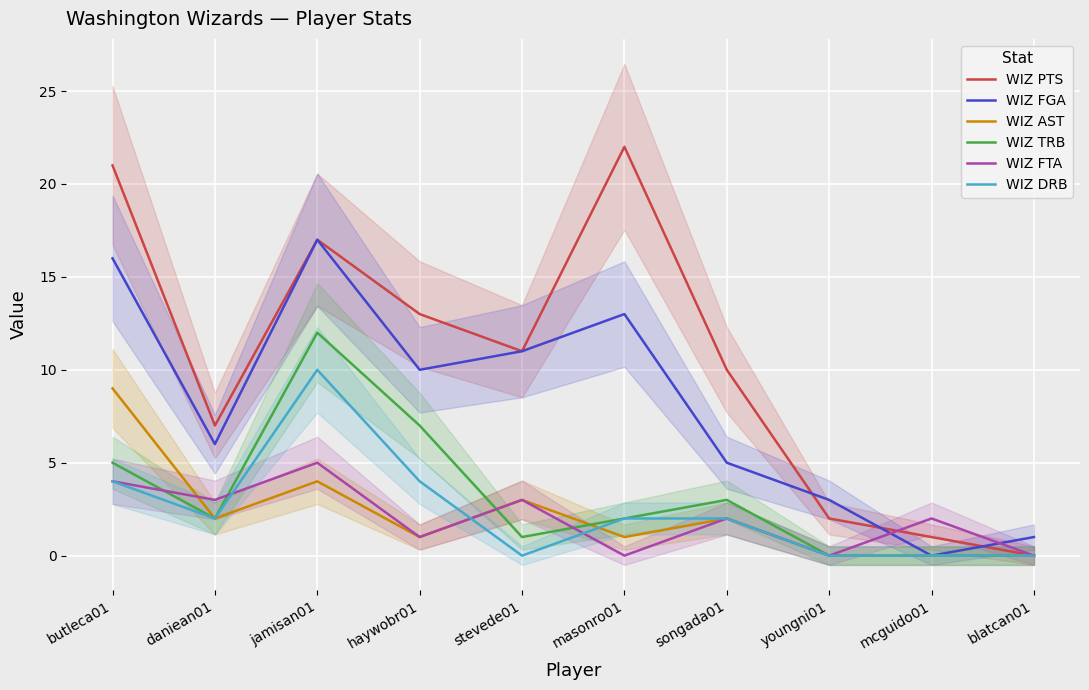

What is the value of the WIZ AST point at the 6th from the left?

1